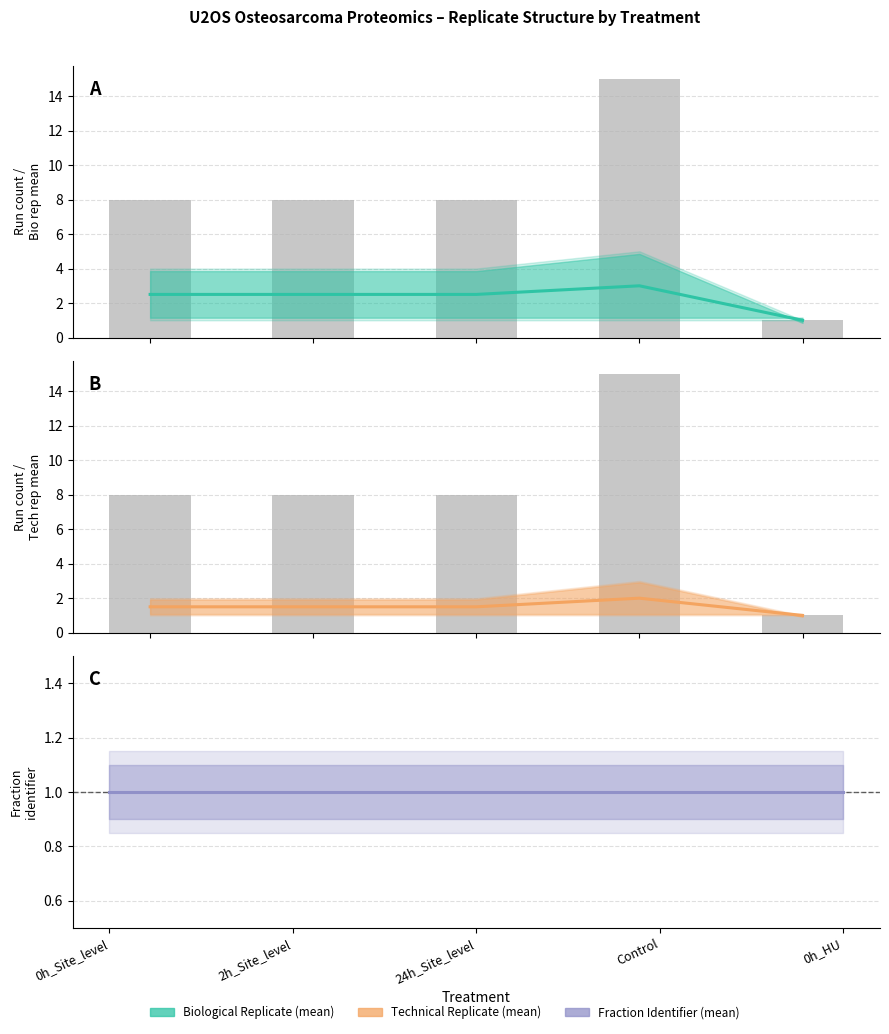

Reading right to left, transcribe all the data shown in this chart.

Biological Replicate (mean): 1.0	3.0	2.5	2.5	2.5
Technical Replicate (mean): 1.0	2.0	1.5	1.5	1.5
Fraction Identifier (mean): 1.0	1.0	1.0	1.0	1.0